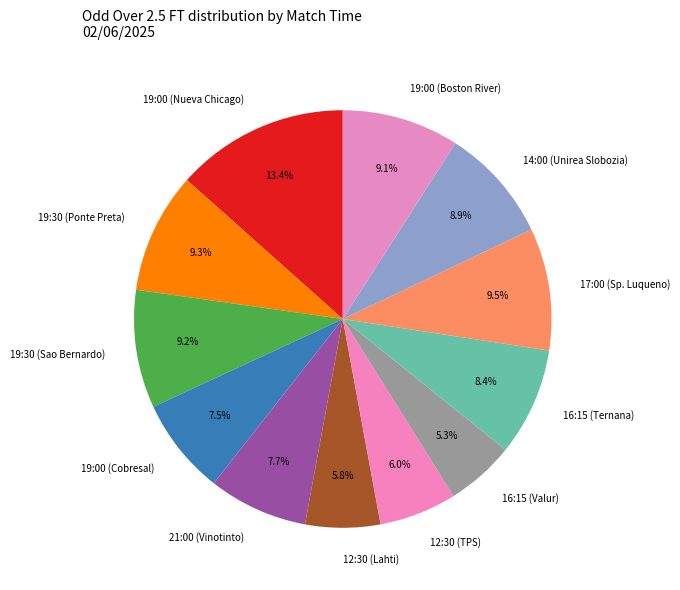

What percentage do 14:00 (Unirea Slobozia) and 19:00 (Cobresal) together represent?

16.4%